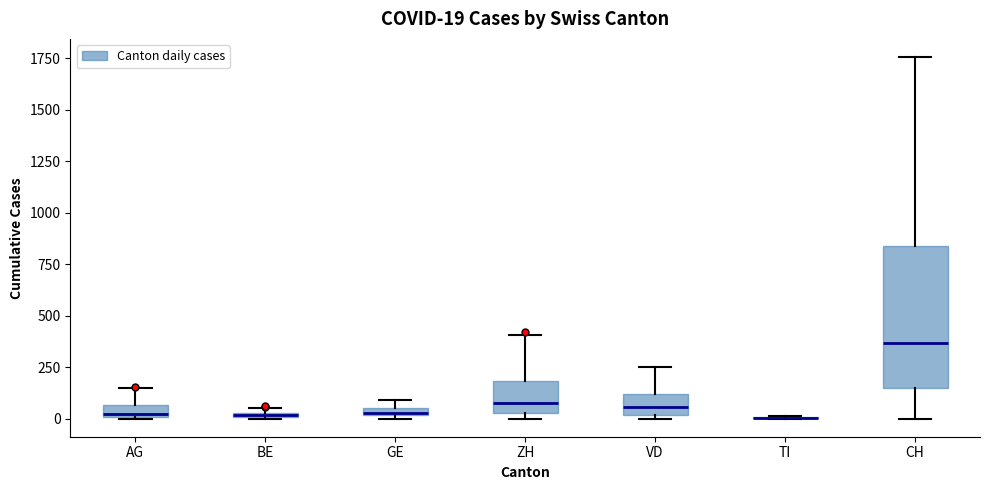

Which box is the tallest, from its lower edge to its upper edge?

CH